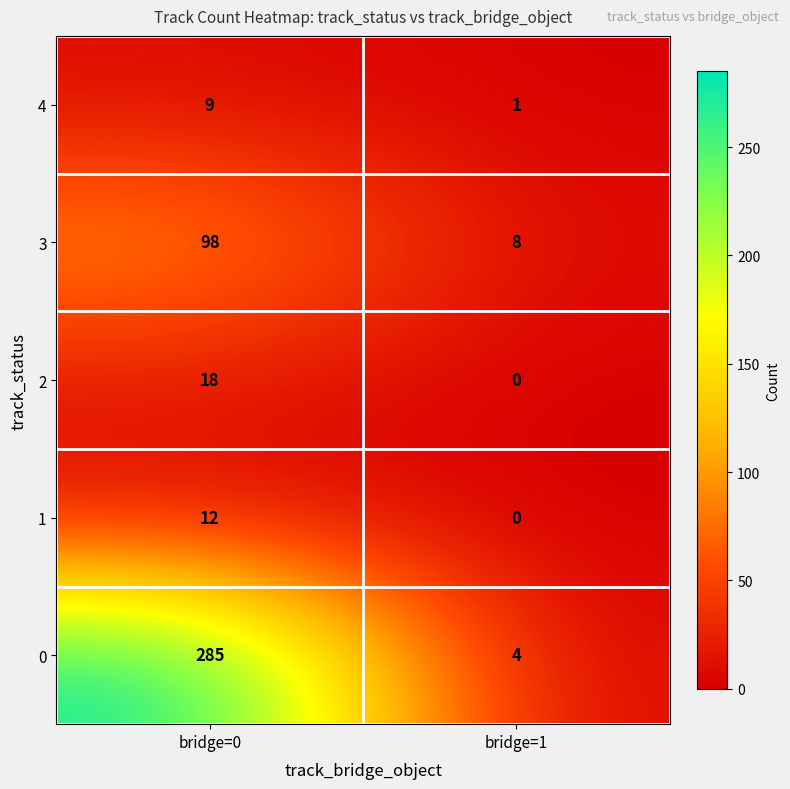

At which label does 2 reach its peak?

bridge=0